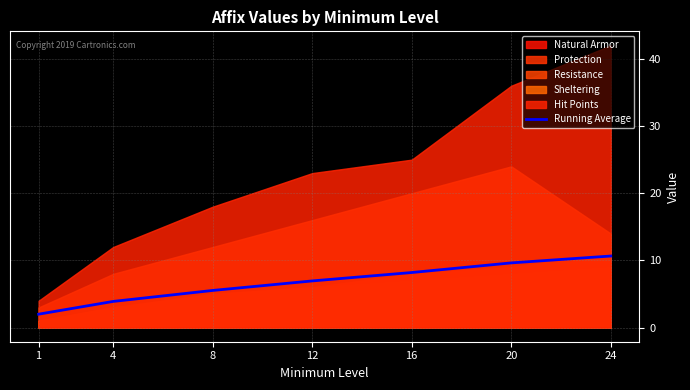

How many data points are less than 6?

3